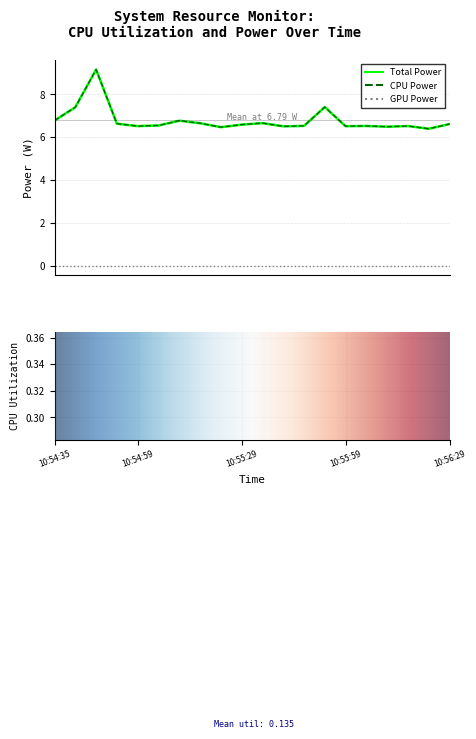

At which label is Total Power closest to 7?

10:54:35